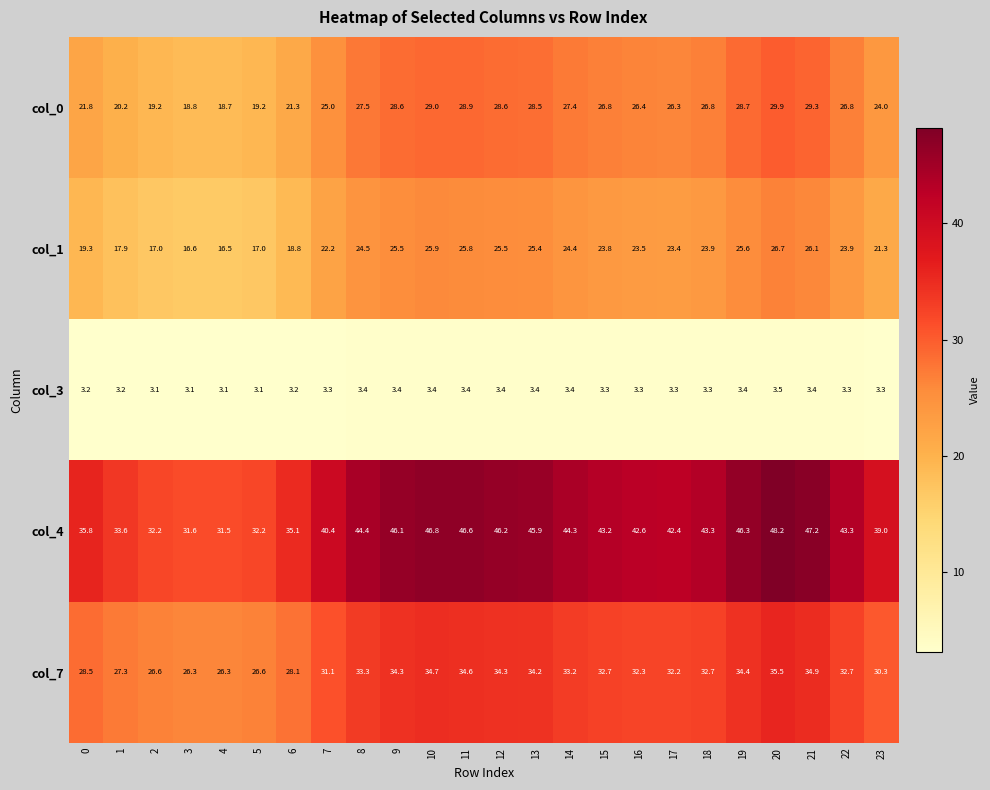

Which series has the largest total across all categories?

col_4